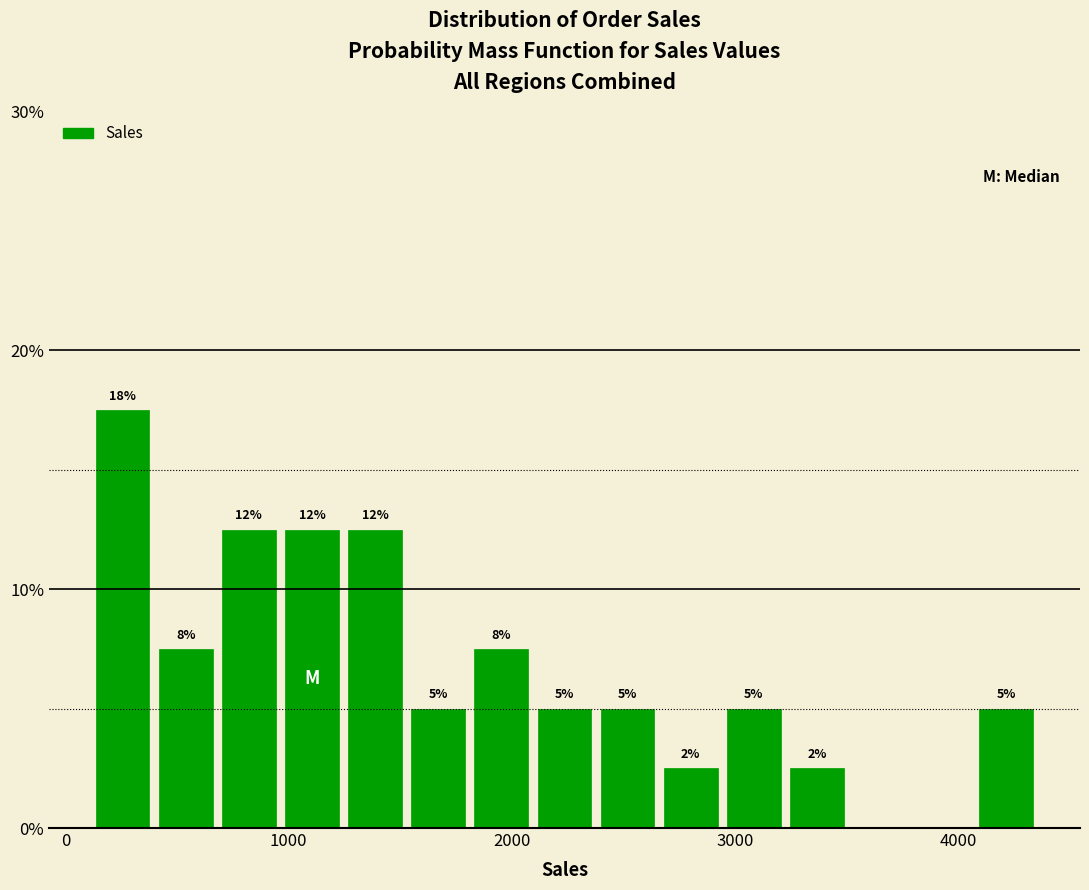

Around what value on the x-axis is the tallest bar? Give the approximate position of its centre, as read against the axis.

300